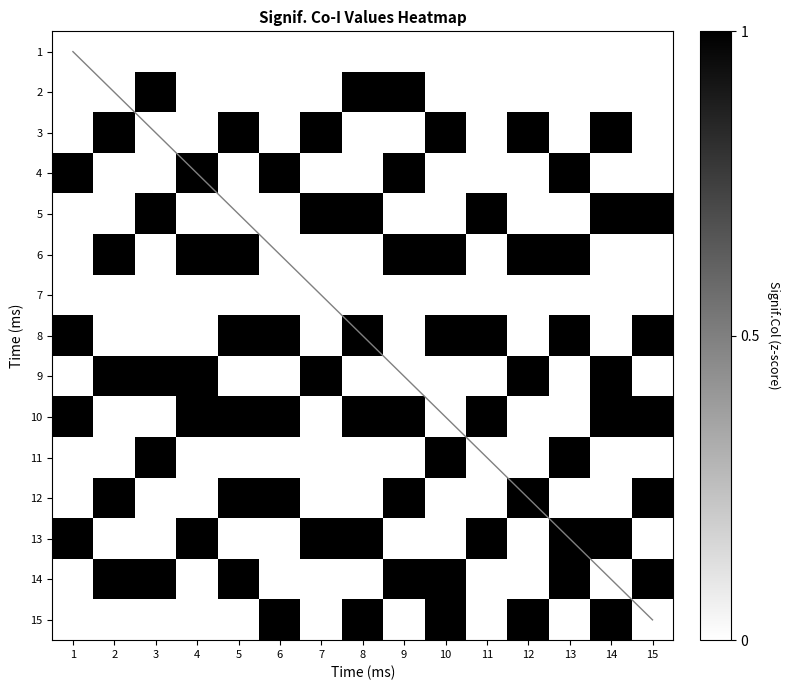

Which label corresponds to the largest value in the chart?

3